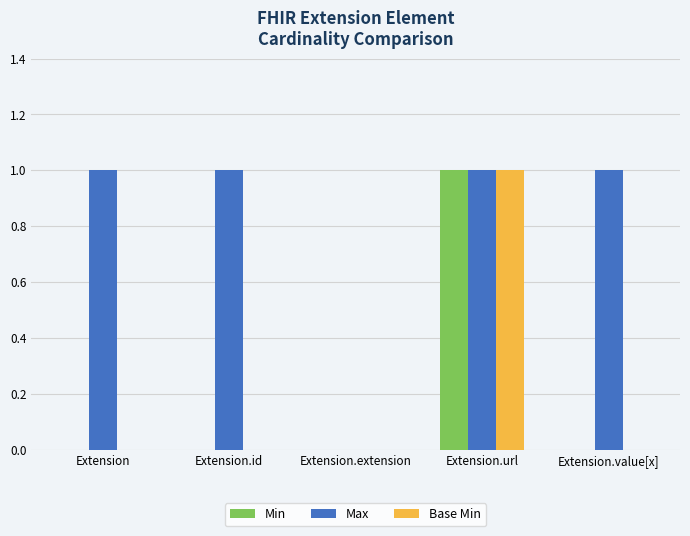

At which label does Base Min reach its peak?

Extension.url